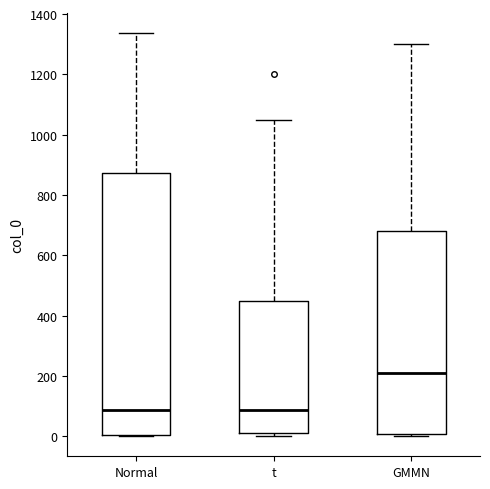

Where does the upper whisker of the box for t end on the y-axis? The values are not printed on the chart, so give them approximately, as read against the axis.

1060